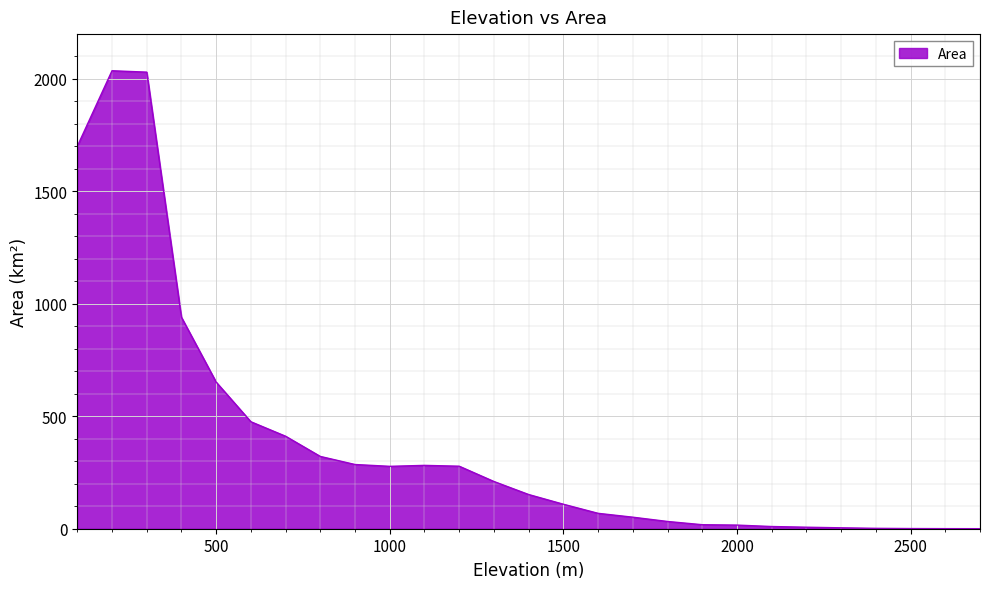

What is the difference between the maximum and minimum values?

2035.8